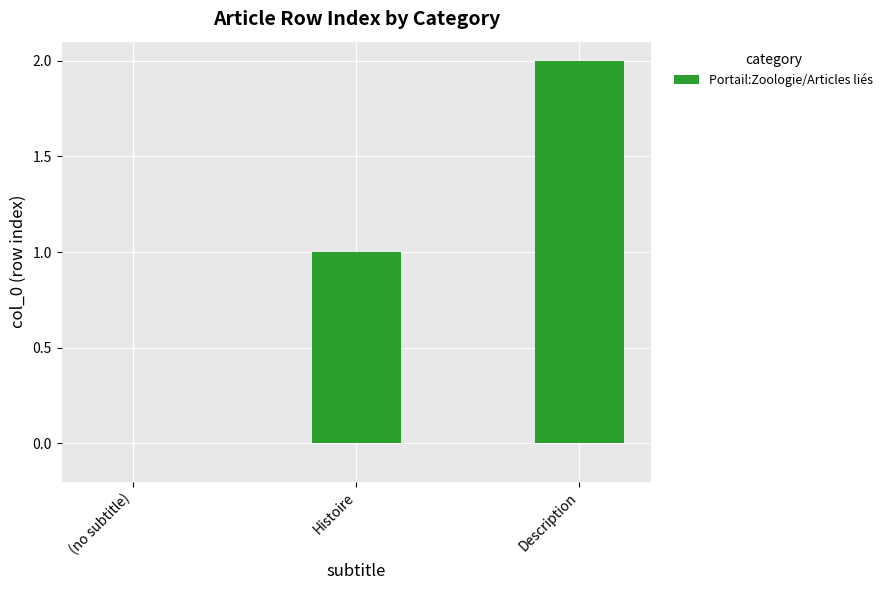

Which category has the highest value across all series?

Description